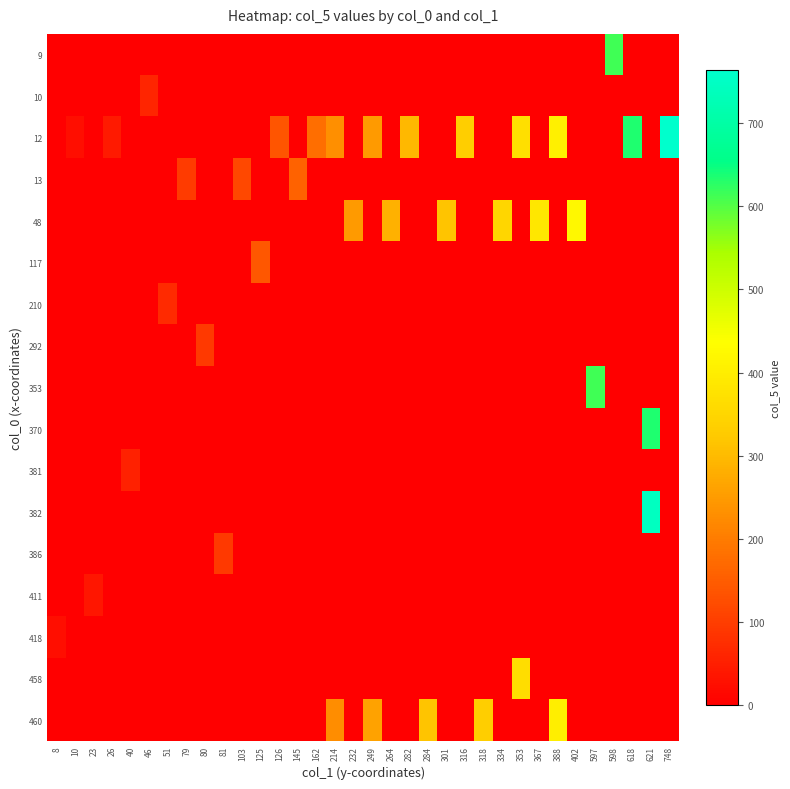

Between 748 and 334, which is larger?

748